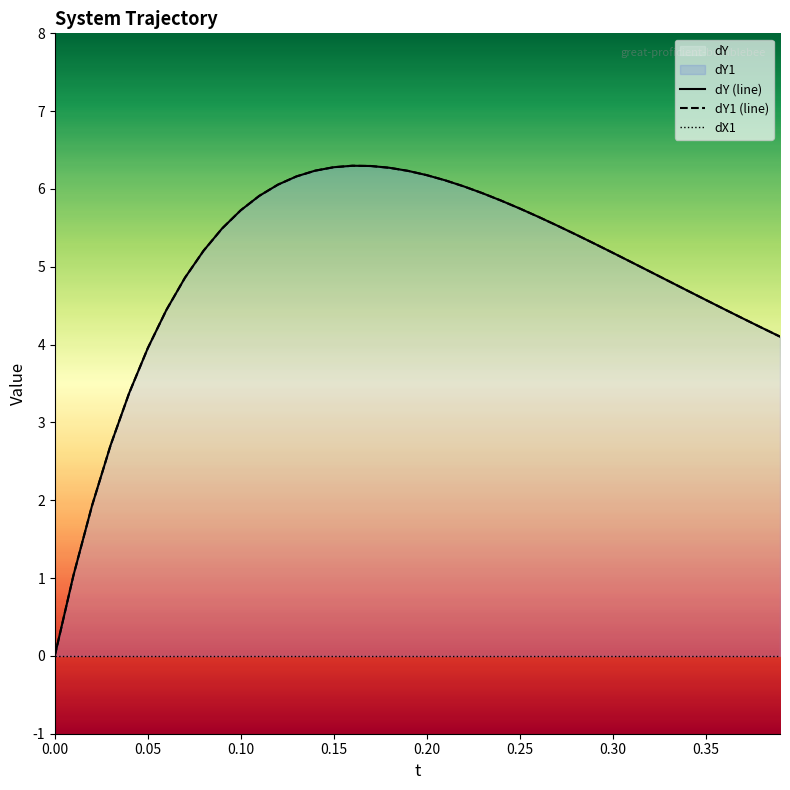

What is the sum of all dY (line) values?

198.6